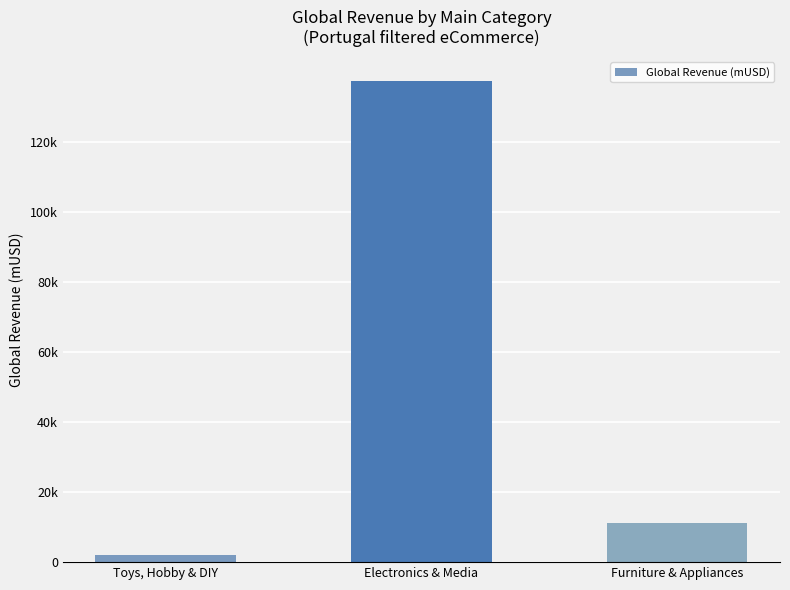

Where is the data nearest to the value 69716?

Furniture & Appliances